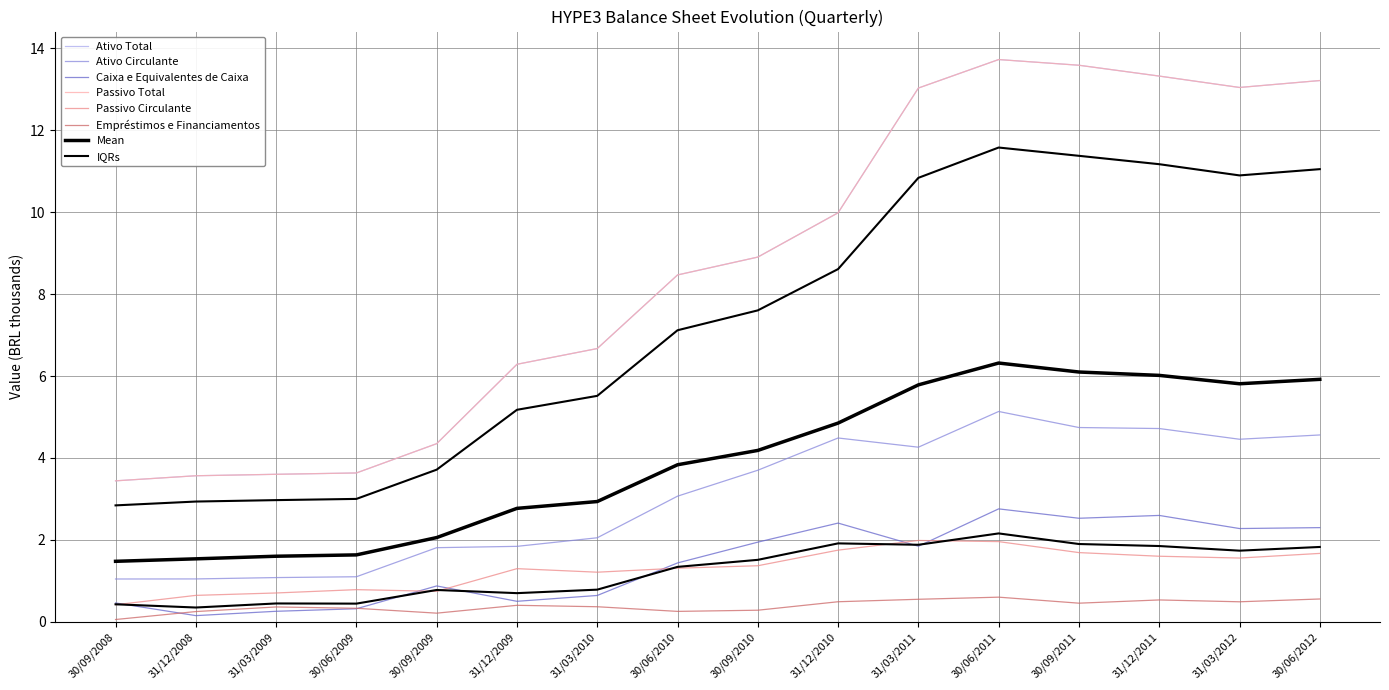

At which category does Passivo Total reach its first local valley?

31/03/2012